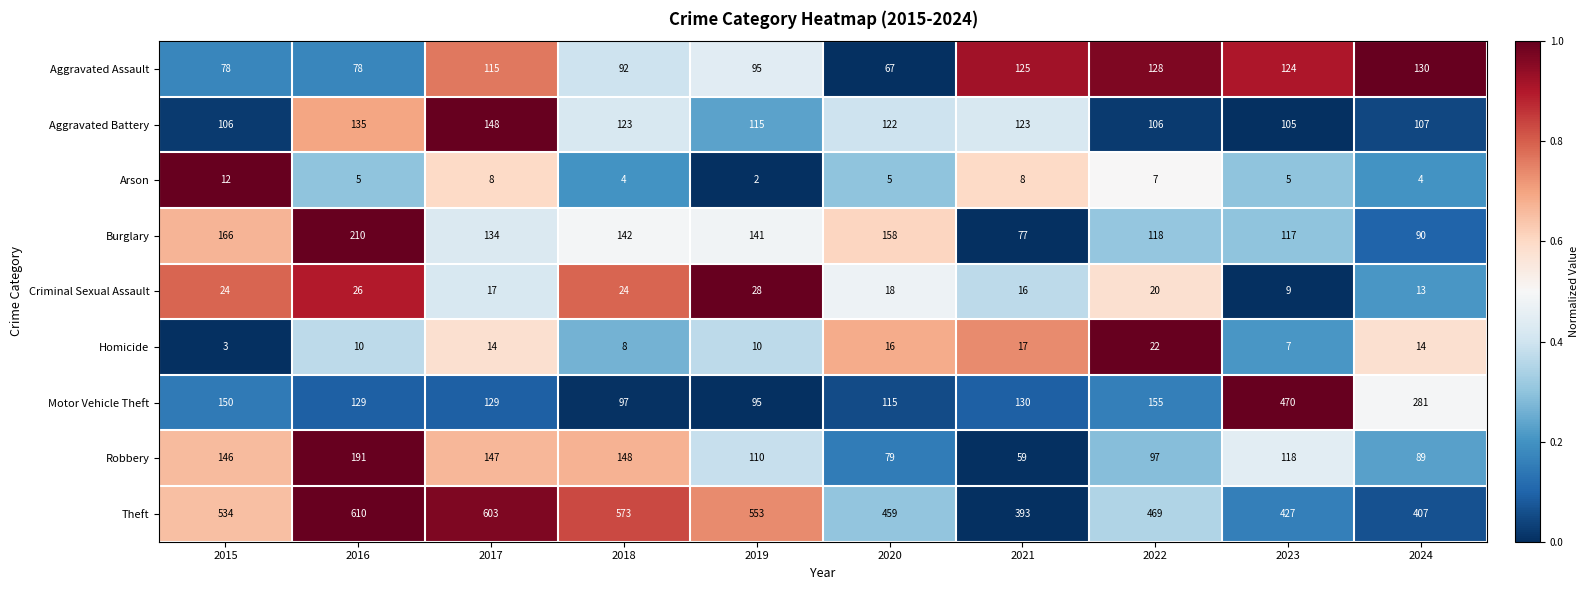

What is the greatest value displayed?

610